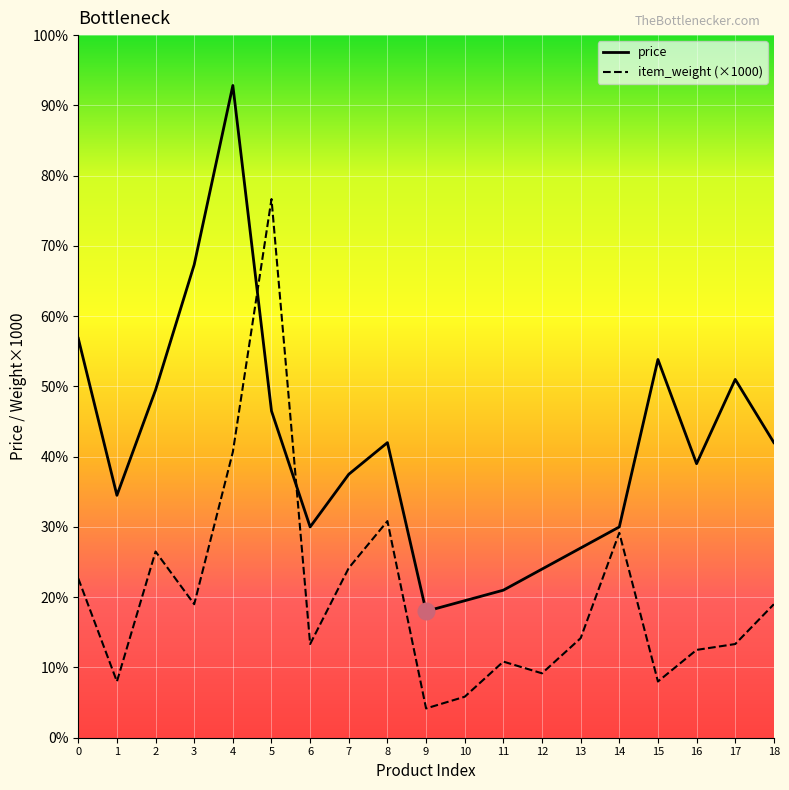

Rank the categories by item_weight (×1000) value from lowest to highest.

9, 10, 1, 15, 12, 11, 16, 6, 17, 13, 3, 18, 0, 7, 2, 14, 8, 4, 5